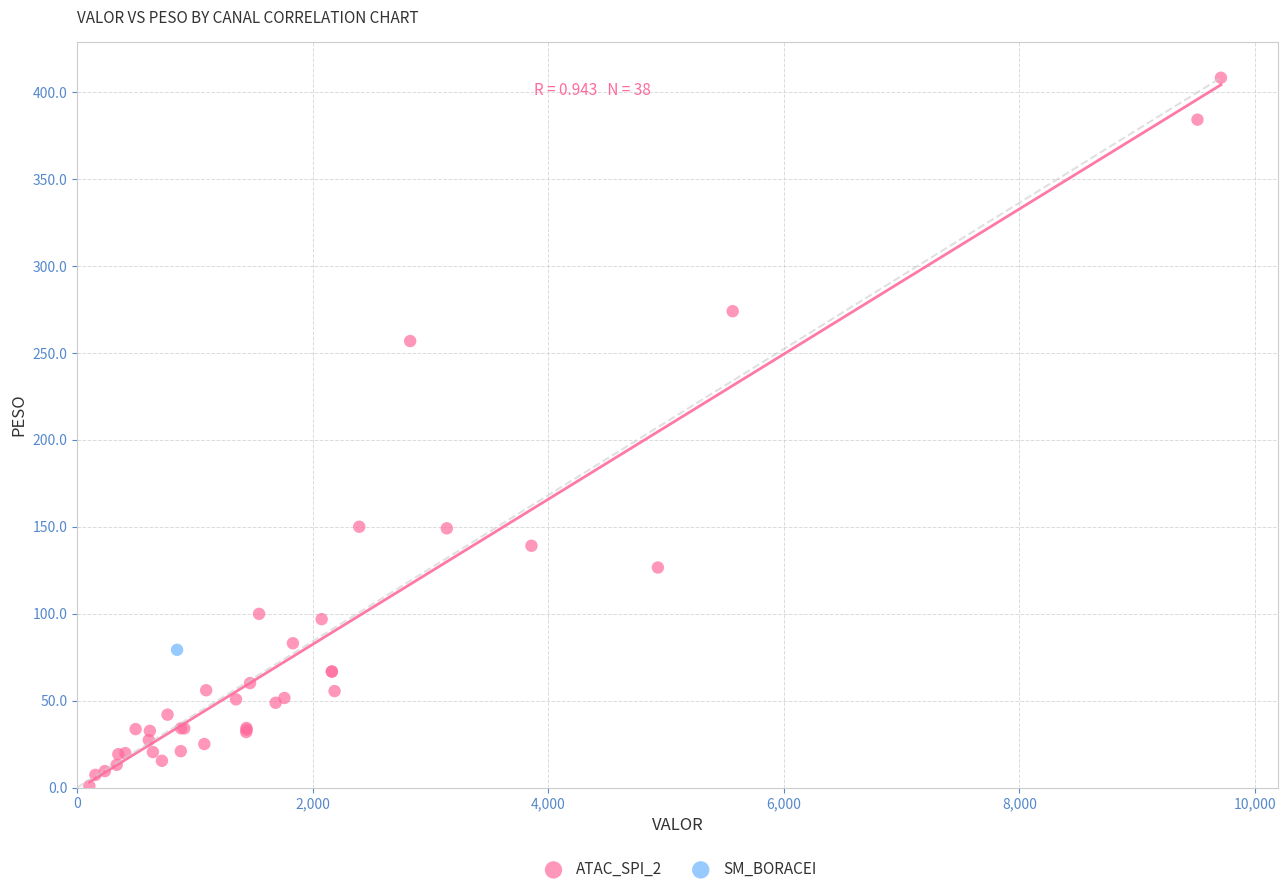

What are all the series names shown in the legend?

ATAC_SPI_2, SM_BORACEI